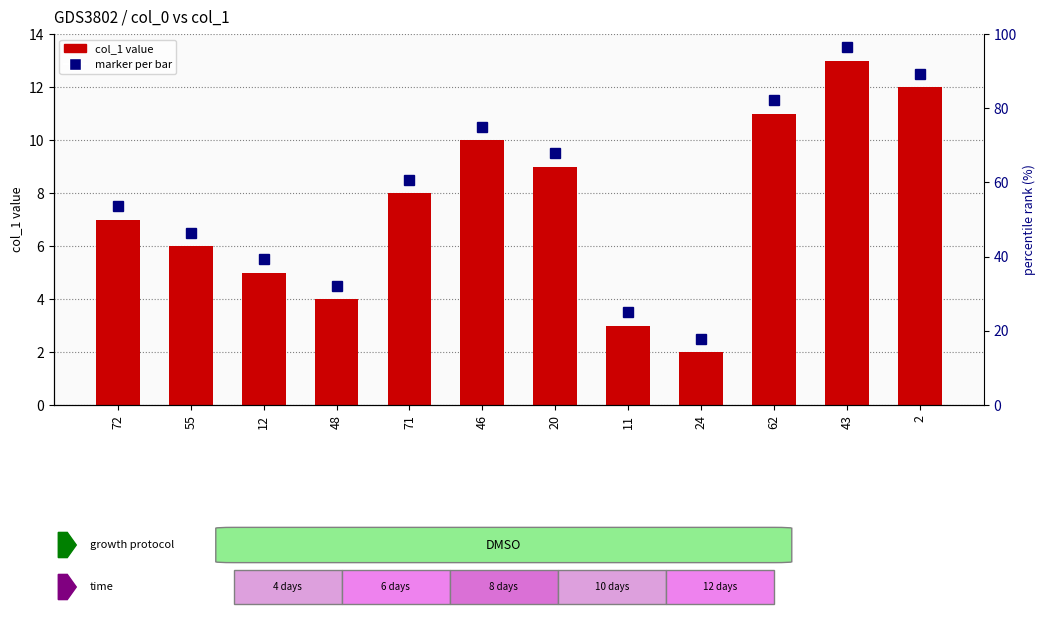

Reading right to left, what are all the values shown in this chart?

2=12	43=13	62=11	24=2	11=3	20=9	46=10	71=8	48=4	12=5	55=6	72=7